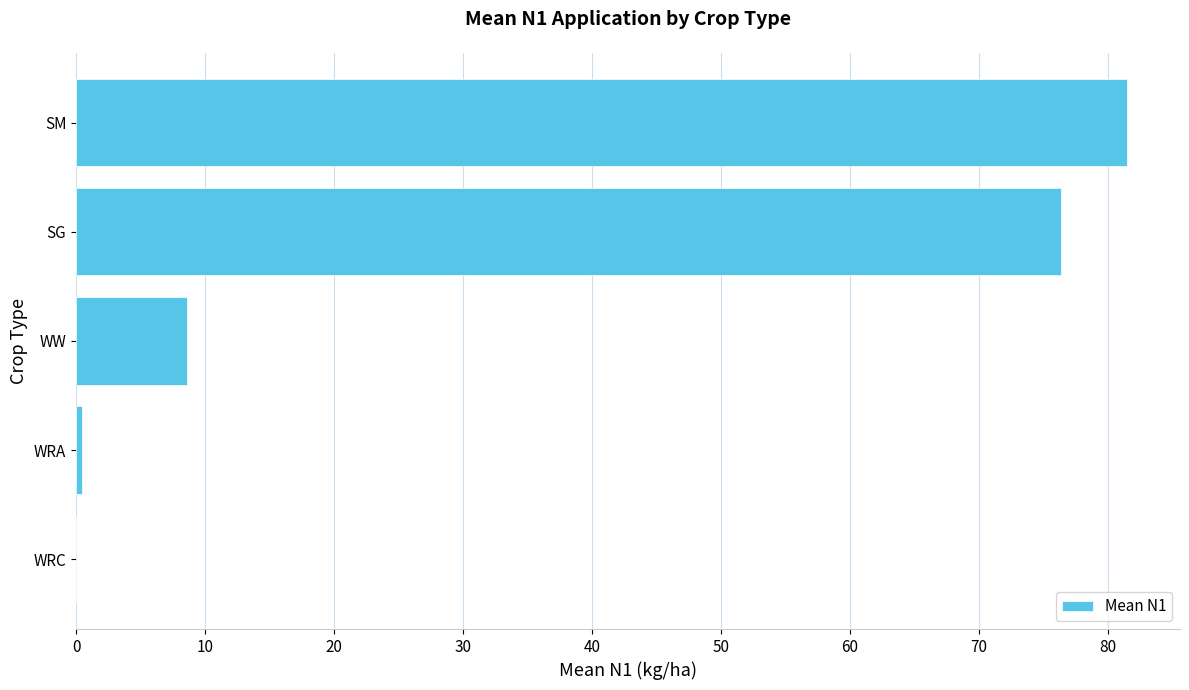

The chart shows a value of -56.8 at WRC. True or false?

False